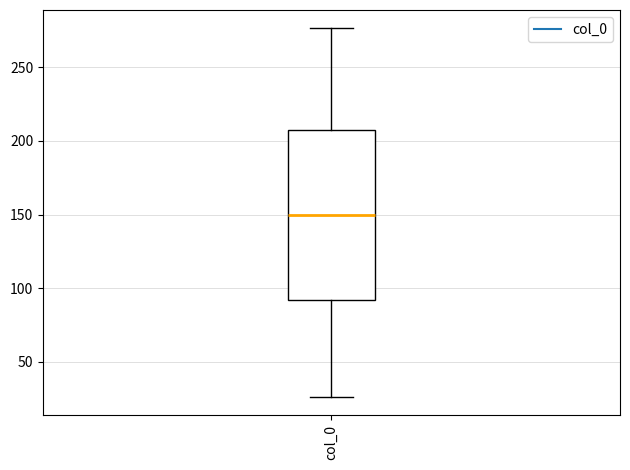

Transcribe this box plot: give where the median line is, the range the box spans, and where the two whiskers end, as read against the y-axis. The values are not printed on the chart, so give them approximately, as read against the axis.

median 150, box 90 to 205, whiskers 25 to 275